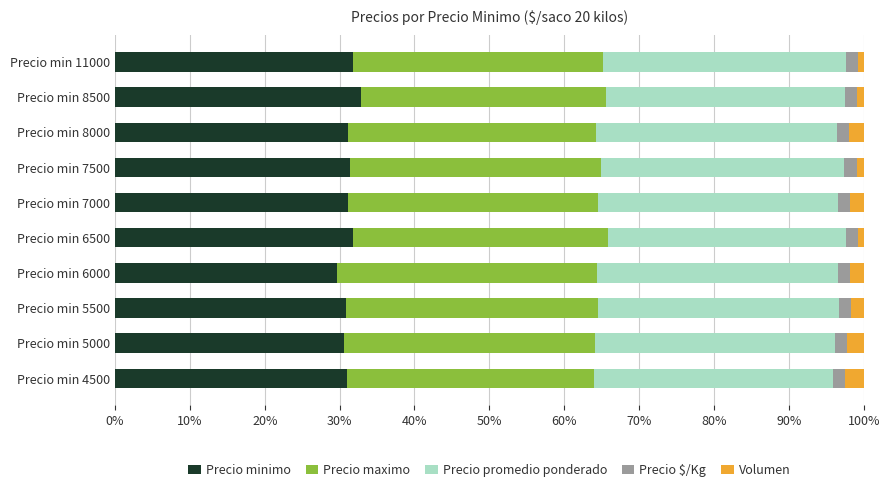

The value of Precio minimo at Precio min 7000 is 31.1. True or false?

True